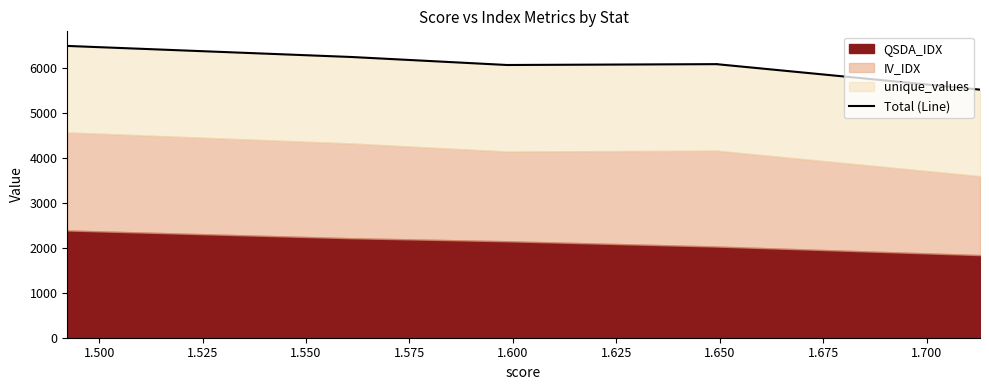

What is the value of the 4th point from the left?

6096.5